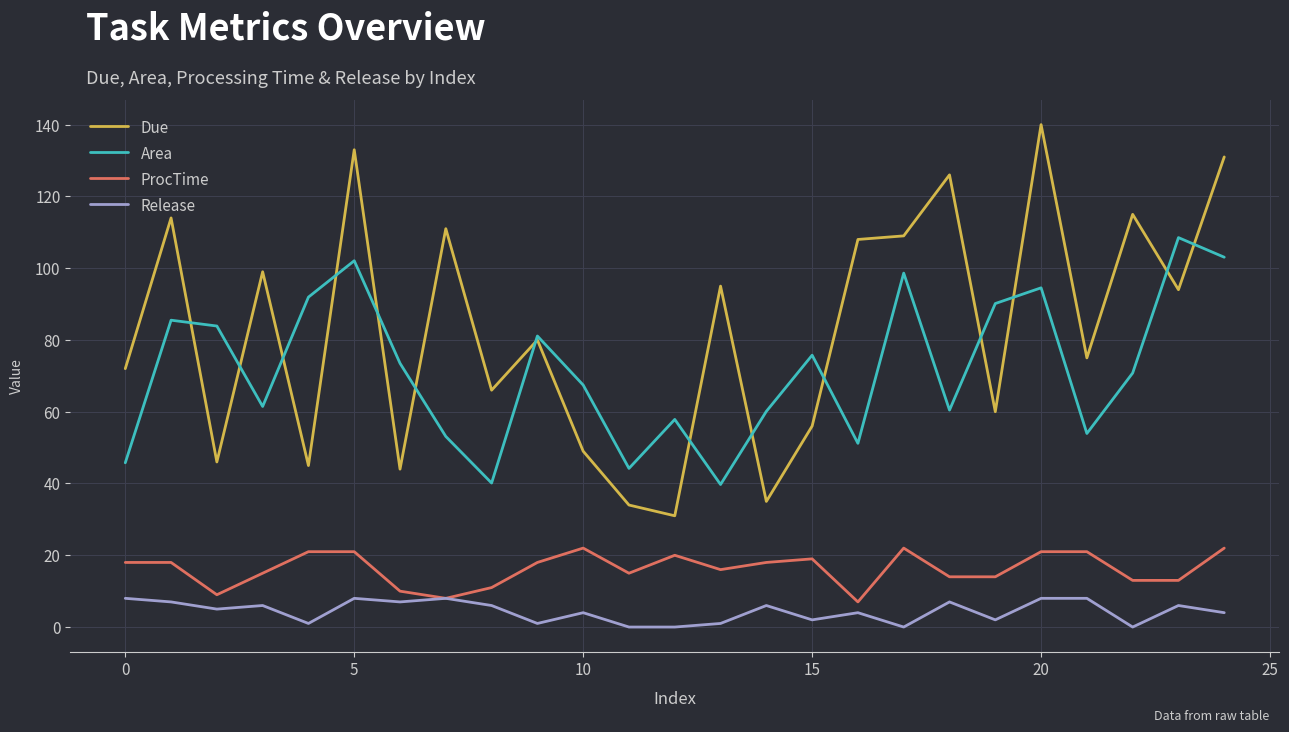

How many lines are shown in the chart?

4